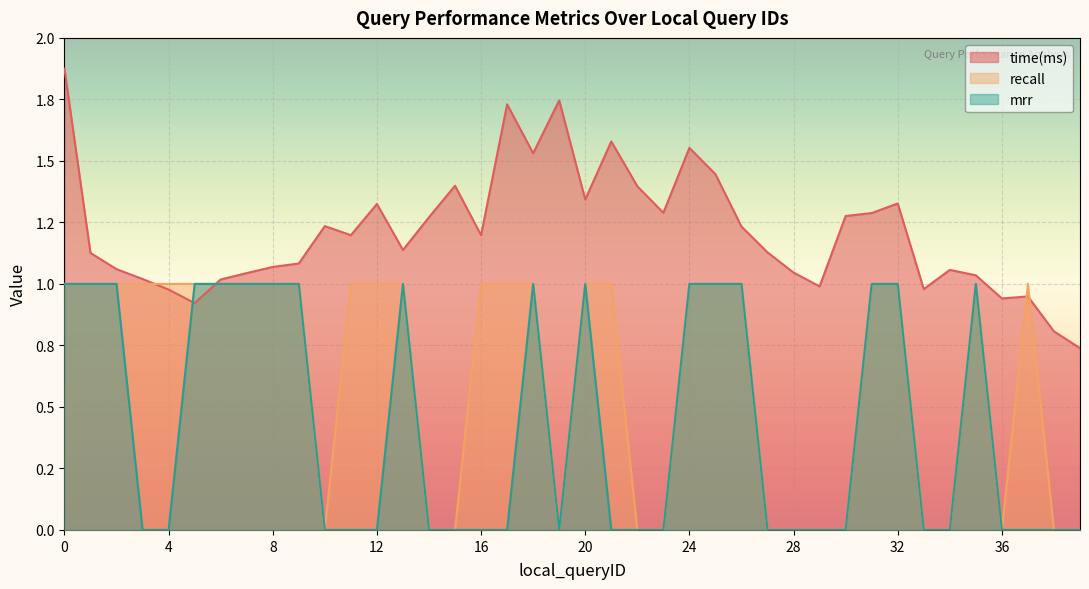

How many interior local valleys does the mrr series have?

1